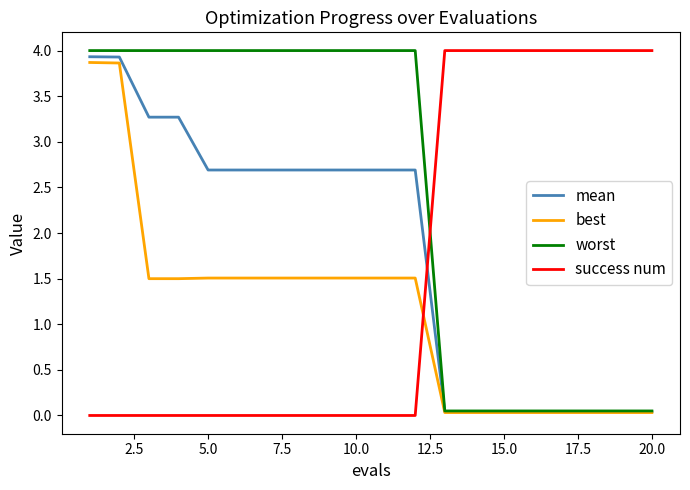

How many values in the mean series are below 2?

8